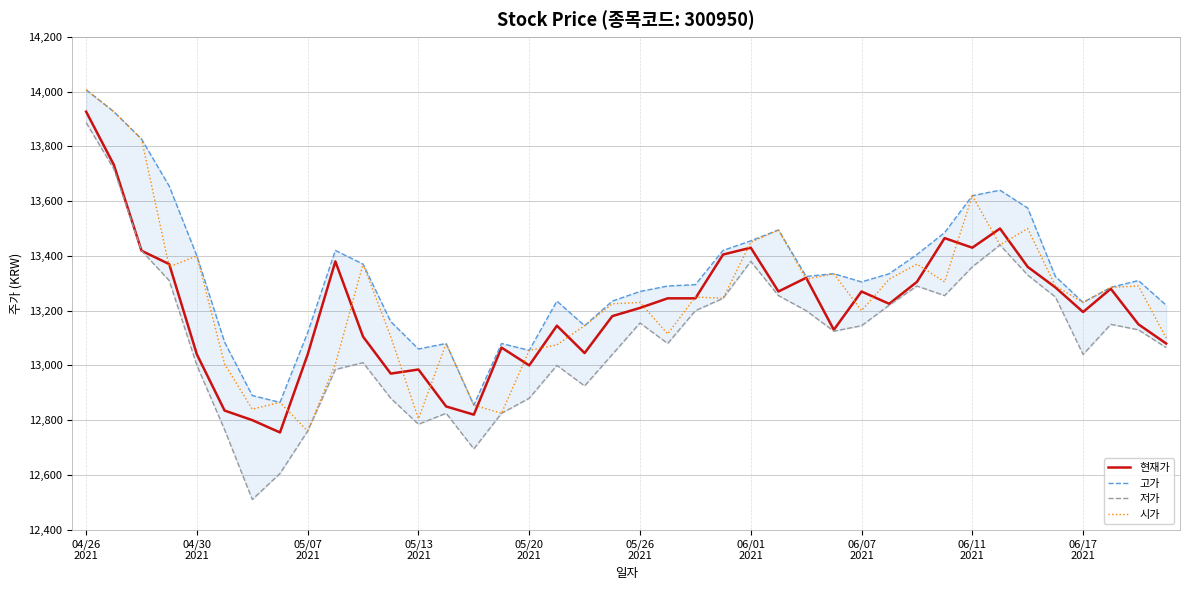

What is the minimum value for 현재가?

12755